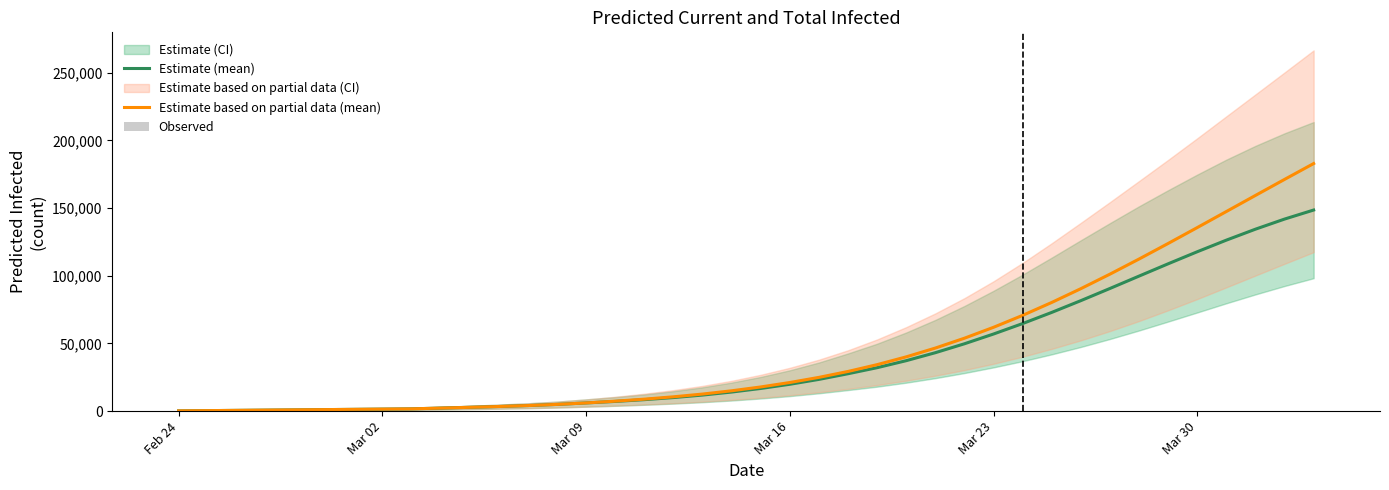

What is the highest value of the Estimate (mean) series?

148548